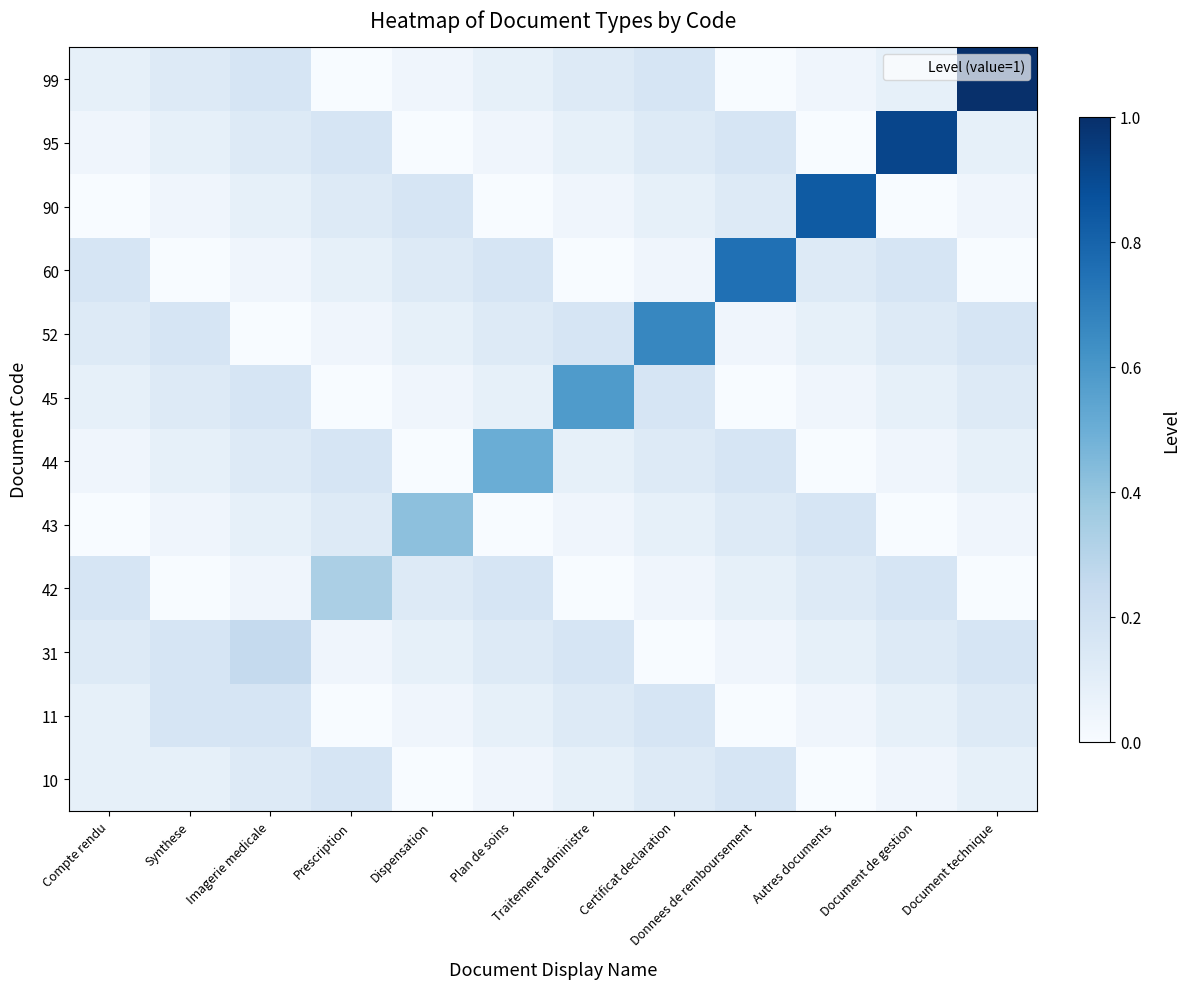

Reading right to left, extract all data points from this chart.

10: Document technique=0.1	Document de gestion=0.0	Autres documents=0.0	Donnees de remboursement=0.2	Certificat declaration=0.1	Traitement administre=0.1	Plan de soins=0.0	Dispensation=0.0	Prescription=0.2	Imagerie medicale=0.1	Synthese=0.1	Compte rendu=0.1
11: Document technique=0.1	Document de gestion=0.1	Autres documents=0.0	Donnees de remboursement=0.0	Certificat declaration=0.2	Traitement administre=0.1	Plan de soins=0.1	Dispensation=0.0	Prescription=0.0	Imagerie medicale=0.2	Synthese=0.2	Compte rendu=0.1
31: Document technique=0.2	Document de gestion=0.1	Autres documents=0.1	Donnees de remboursement=0.0	Certificat declaration=0.0	Traitement administre=0.2	Plan de soins=0.1	Dispensation=0.1	Prescription=0.0	Imagerie medicale=0.2	Synthese=0.2	Compte rendu=0.1
42: Document technique=0.0	Document de gestion=0.2	Autres documents=0.1	Donnees de remboursement=0.1	Certificat declaration=0.0	Traitement administre=0.0	Plan de soins=0.2	Dispensation=0.1	Prescription=0.3	Imagerie medicale=0.0	Synthese=0.0	Compte rendu=0.2
43: Document technique=0.0	Document de gestion=0.0	Autres documents=0.2	Donnees de remboursement=0.1	Certificat declaration=0.1	Traitement administre=0.0	Plan de soins=0.0	Dispensation=0.4	Prescription=0.1	Imagerie medicale=0.1	Synthese=0.0	Compte rendu=0.0
44: Document technique=0.1	Document de gestion=0.0	Autres documents=0.0	Donnees de remboursement=0.2	Certificat declaration=0.1	Traitement administre=0.1	Plan de soins=0.5	Dispensation=0.0	Prescription=0.2	Imagerie medicale=0.1	Synthese=0.1	Compte rendu=0.0
45: Document technique=0.1	Document de gestion=0.1	Autres documents=0.0	Donnees de remboursement=0.0	Certificat declaration=0.2	Traitement administre=0.6	Plan de soins=0.1	Dispensation=0.0	Prescription=0.0	Imagerie medicale=0.2	Synthese=0.1	Compte rendu=0.1
52: Document technique=0.2	Document de gestion=0.1	Autres documents=0.1	Donnees de remboursement=0.0	Certificat declaration=0.7	Traitement administre=0.2	Plan de soins=0.1	Dispensation=0.1	Prescription=0.0	Imagerie medicale=0.0	Synthese=0.2	Compte rendu=0.1
60: Document technique=0.0	Document de gestion=0.2	Autres documents=0.1	Donnees de remboursement=0.8	Certificat declaration=0.0	Traitement administre=0.0	Plan de soins=0.2	Dispensation=0.1	Prescription=0.1	Imagerie medicale=0.0	Synthese=0.0	Compte rendu=0.2
90: Document technique=0.0	Document de gestion=0.0	Autres documents=0.8	Donnees de remboursement=0.1	Certificat declaration=0.1	Traitement administre=0.0	Plan de soins=0.0	Dispensation=0.2	Prescription=0.1	Imagerie medicale=0.1	Synthese=0.0	Compte rendu=0.0
95: Document technique=0.1	Document de gestion=0.9	Autres documents=0.0	Donnees de remboursement=0.2	Certificat declaration=0.1	Traitement administre=0.1	Plan de soins=0.0	Dispensation=0.0	Prescription=0.2	Imagerie medicale=0.1	Synthese=0.1	Compte rendu=0.0
99: Document technique=1.0	Document de gestion=0.1	Autres documents=0.0	Donnees de remboursement=0.0	Certificat declaration=0.2	Traitement administre=0.1	Plan de soins=0.1	Dispensation=0.0	Prescription=0.0	Imagerie medicale=0.2	Synthese=0.1	Compte rendu=0.1